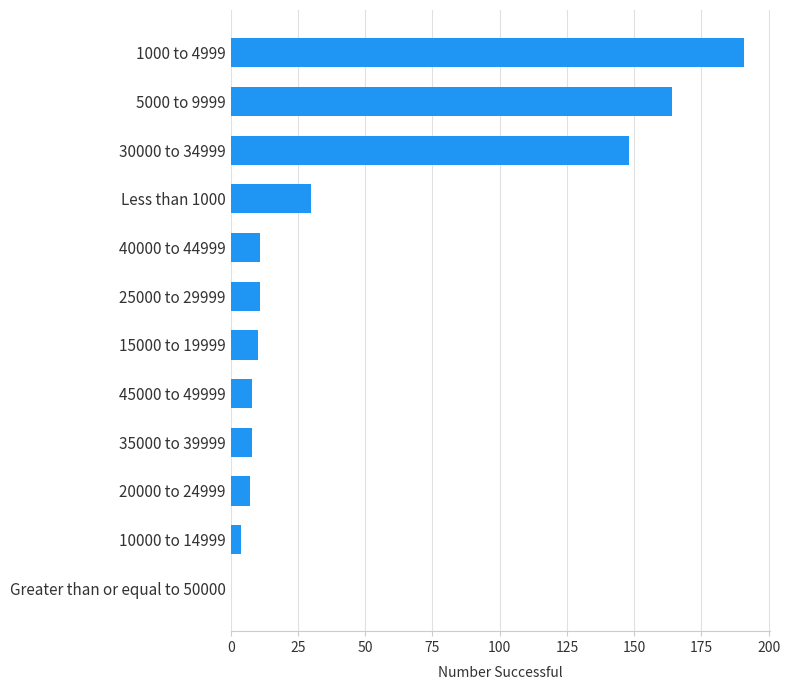

Reading bottom to top, what are all the values shown in this chart?

Greater than or equal to 50000=0	10000 to 14999=4	20000 to 24999=7	35000 to 39999=8	45000 to 49999=8	15000 to 19999=10	25000 to 29999=11	40000 to 44999=11	Less than 1000=30	30000 to 34999=148	5000 to 9999=164	1000 to 4999=191